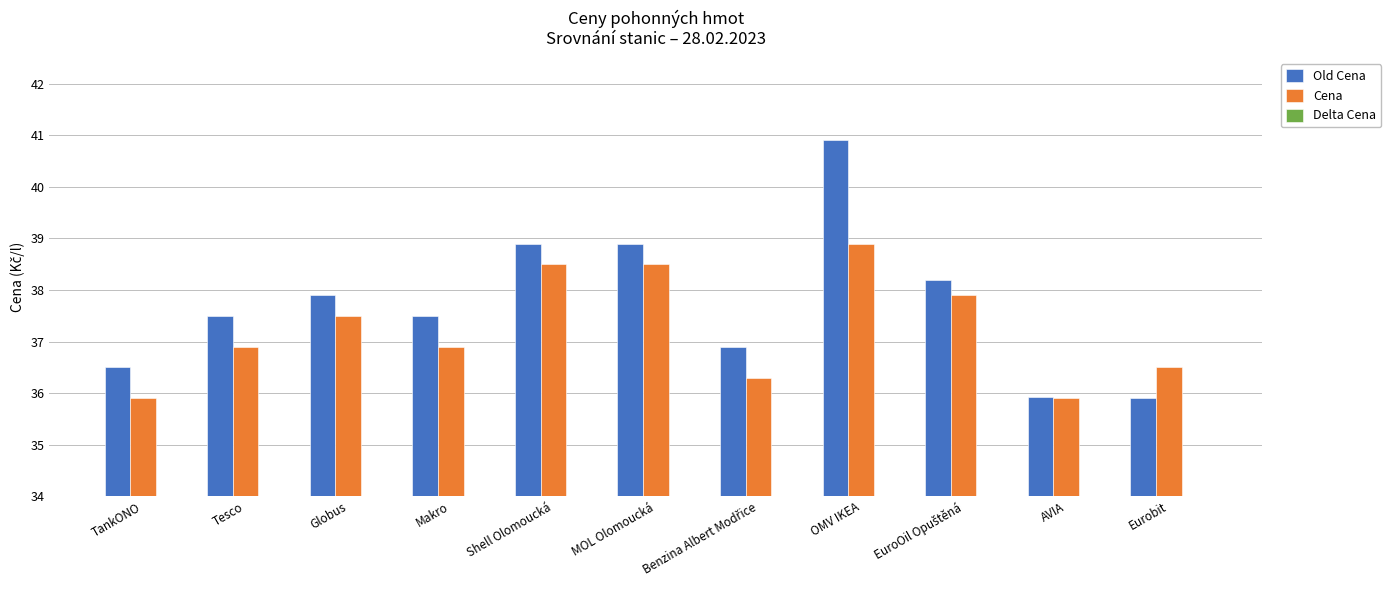

Between MOL Olomoucká and Tesco, which is larger?

MOL Olomoucká